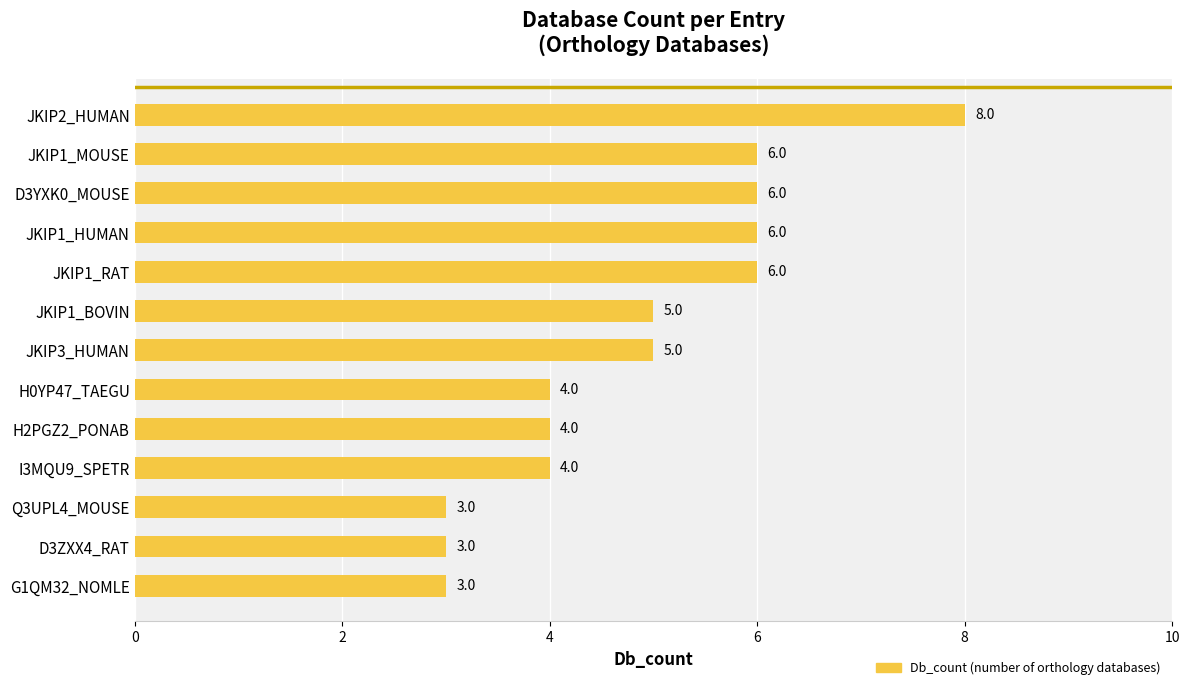

What is the smallest value displayed?

3